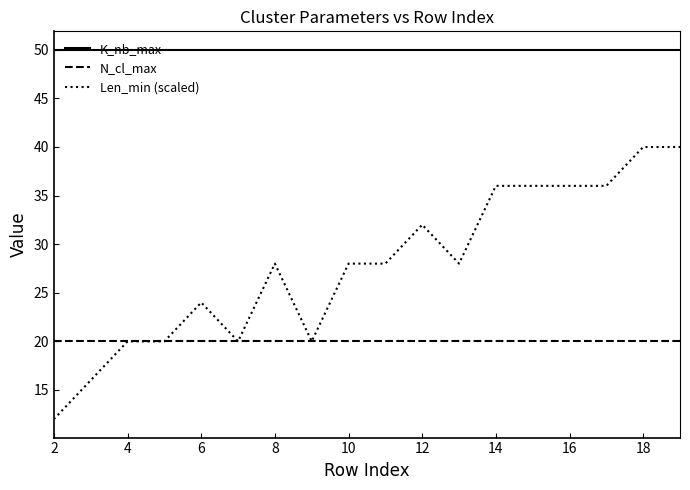

How many lines are shown in the chart?

3